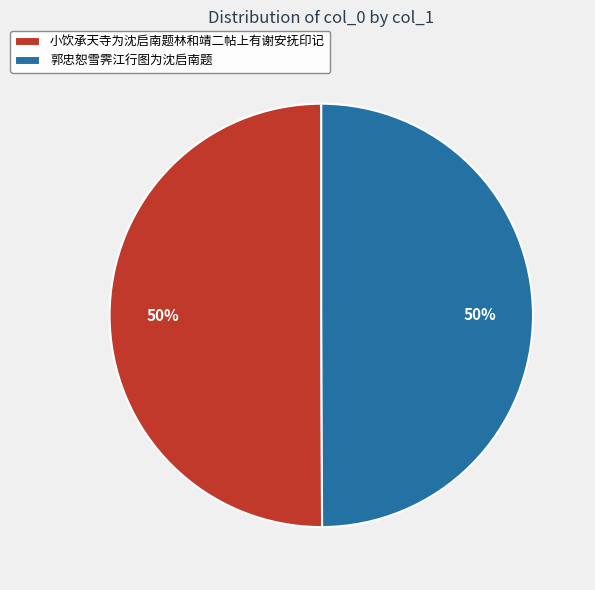

What percentage is the 郭忠恕雪霁江行图为沈启南题 slice, to the nearest percent?

50%